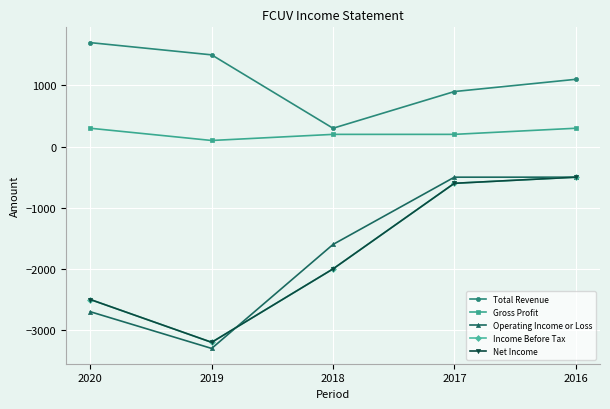

Reading left to right, transcribe all the data shown in this chart.

Total Revenue: 2020=1700	2019=1500	2018=300	2017=900	2016=1100
Gross Profit: 2020=300	2019=100	2018=200	2017=200	2016=300
Operating Income or Loss: 2020=-2700	2019=-3300	2018=-1600	2017=-500	2016=-500
Income Before Tax: 2020=-2500	2019=-3200	2018=-2000	2017=-600	2016=-500
Net Income: 2020=-2500	2019=-3200	2018=-2000	2017=-600	2016=-500